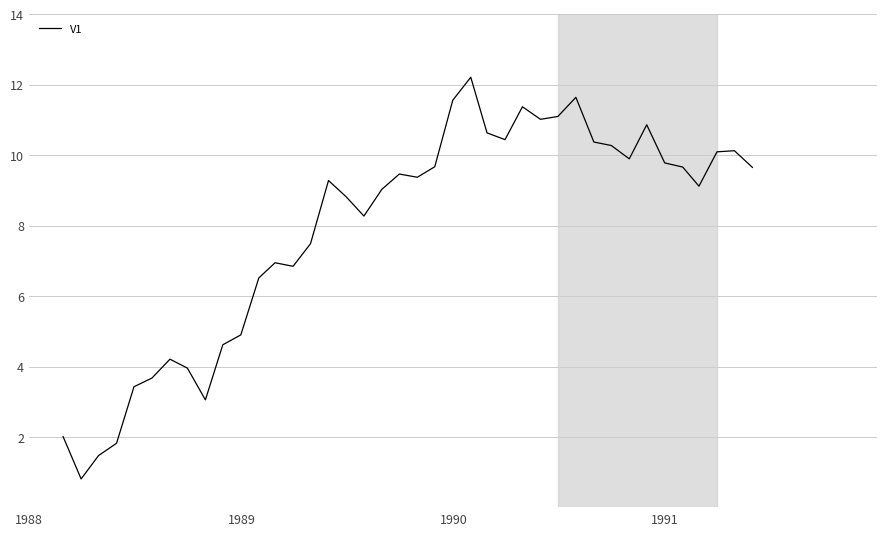

What is the smallest value displayed?

0.8